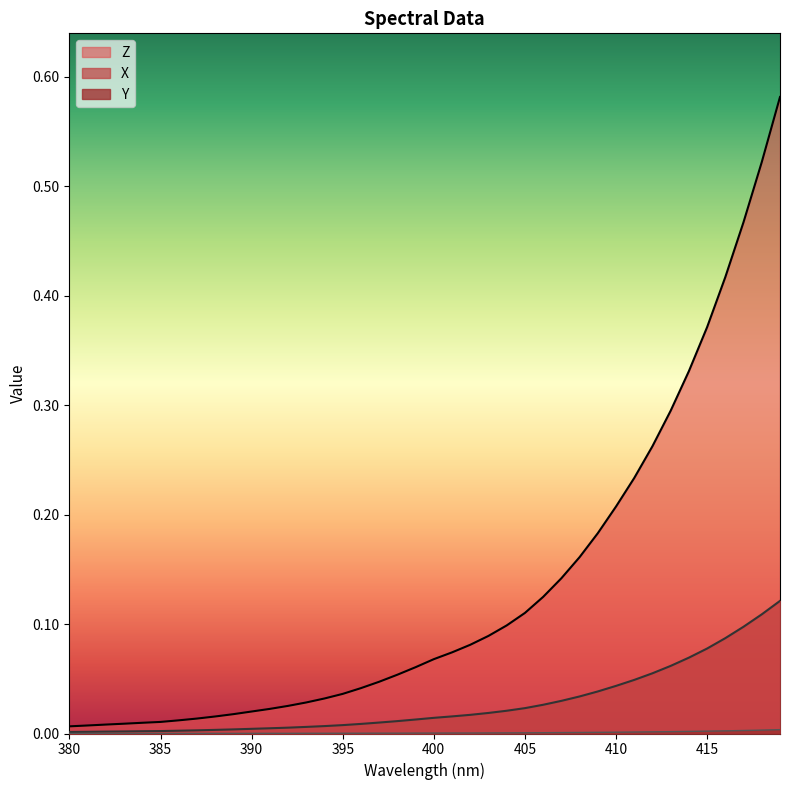

What is the sum of all Z values?

5.3